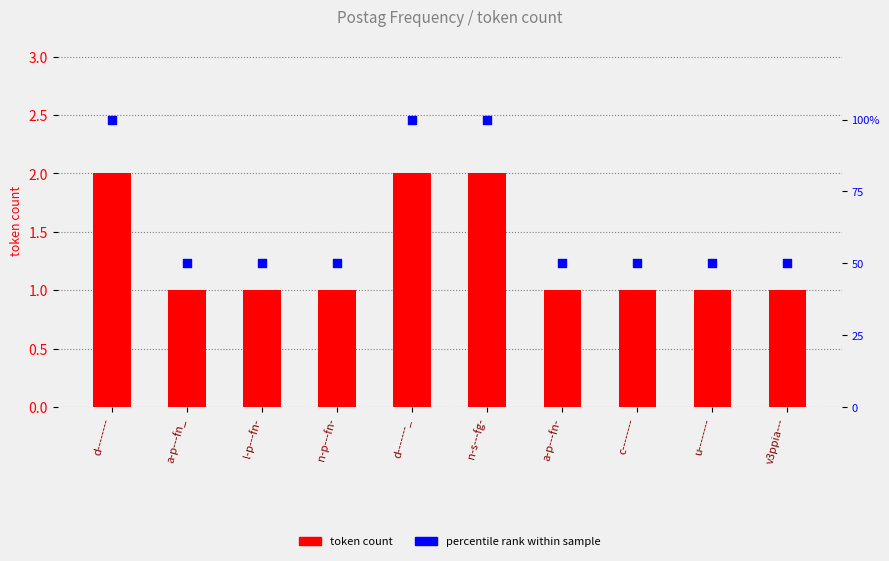

Which series reaches the minimum Y coordinate?

token count